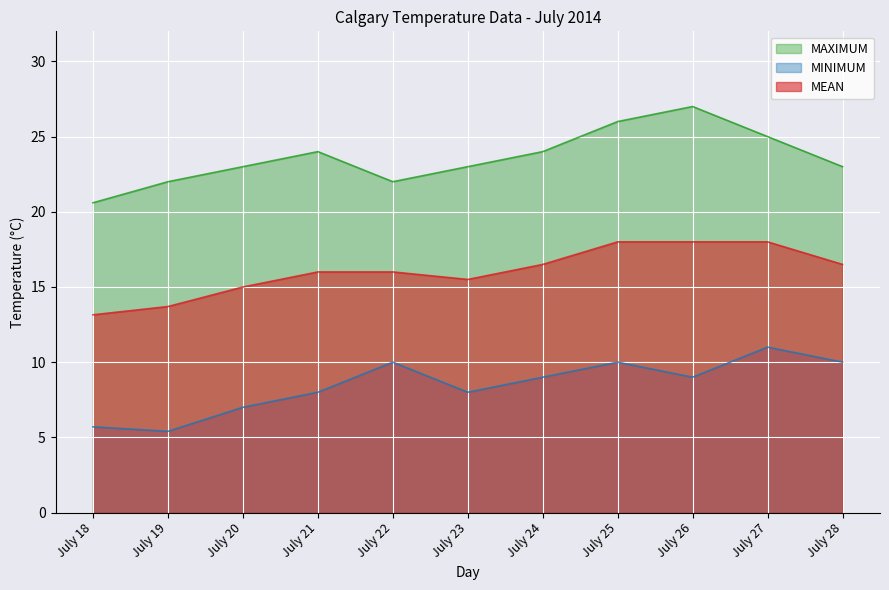

Which category has the lowest value across all series?

July 19